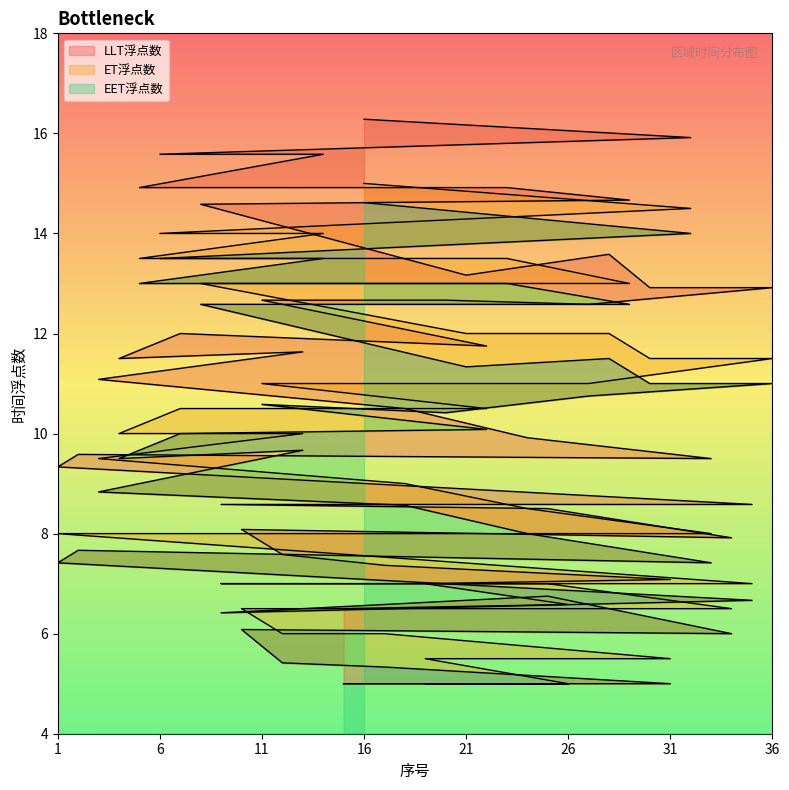

How many interior local valleys does the LLT浮点数 series have?

10